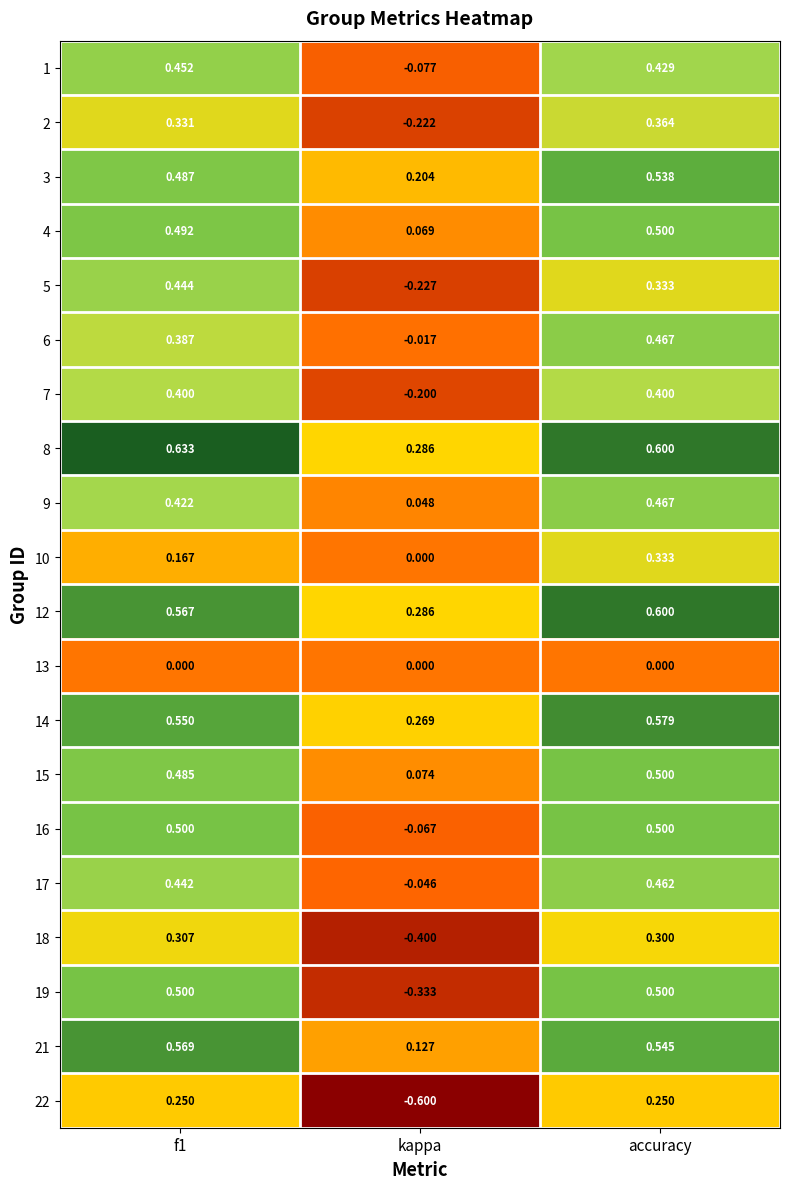

Is the value of 4 at accuracy greater than the value of 19 at kappa?

Yes